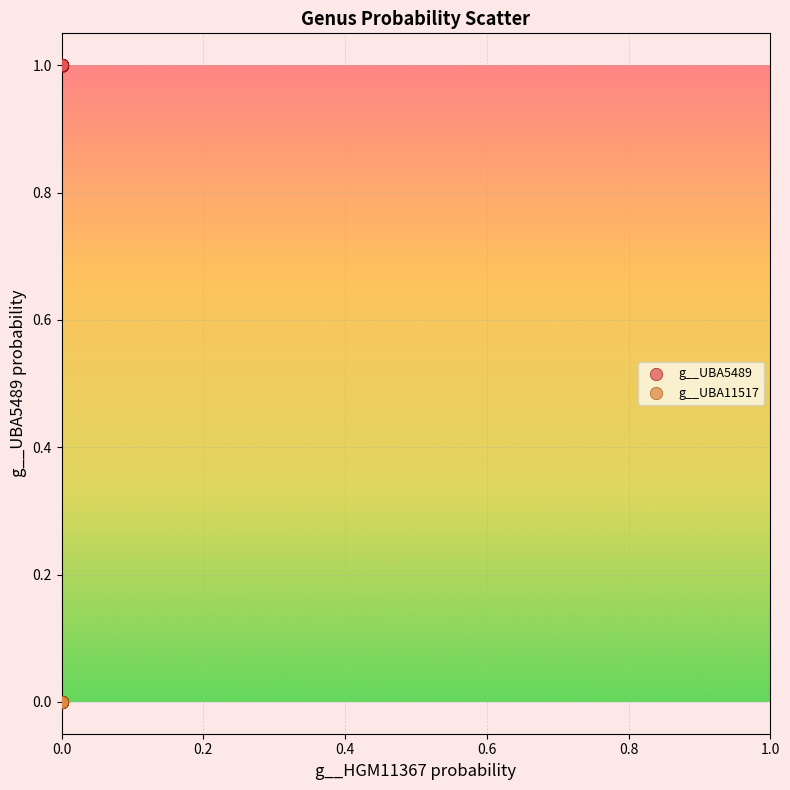

Which series reaches the minimum Y coordinate?

g__UBA11517